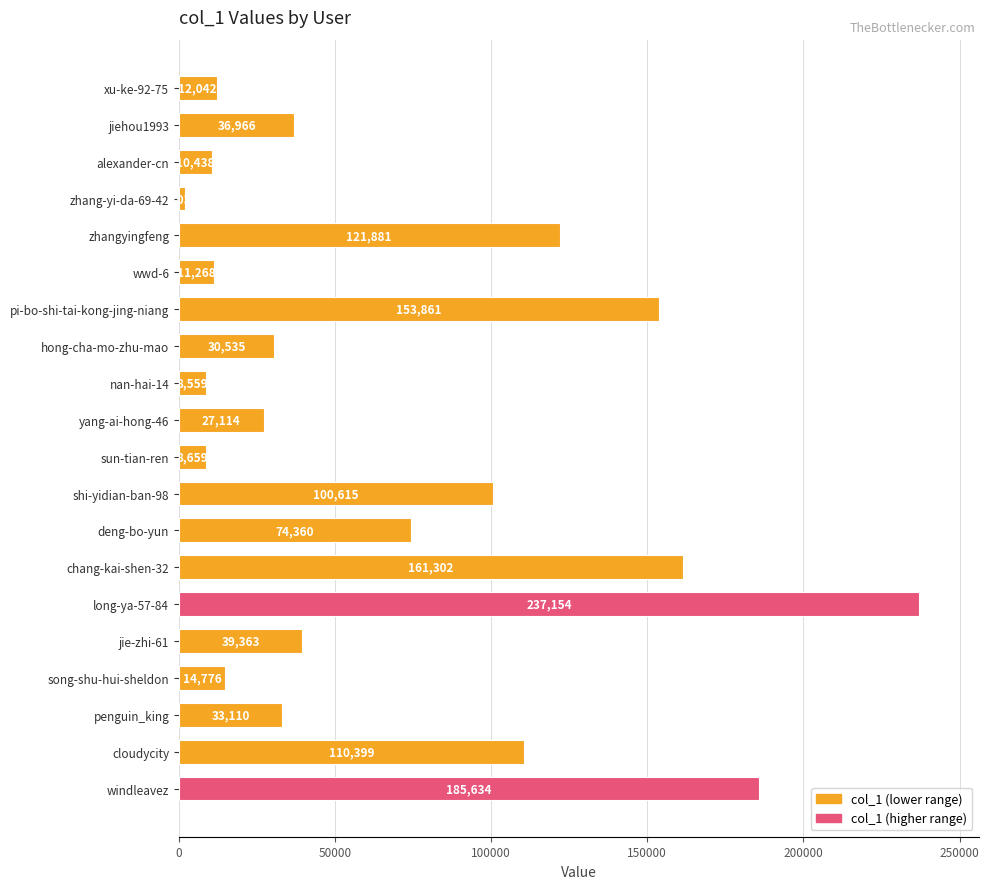

At which category does the chart reach its peak across all series?

long-ya-57-84